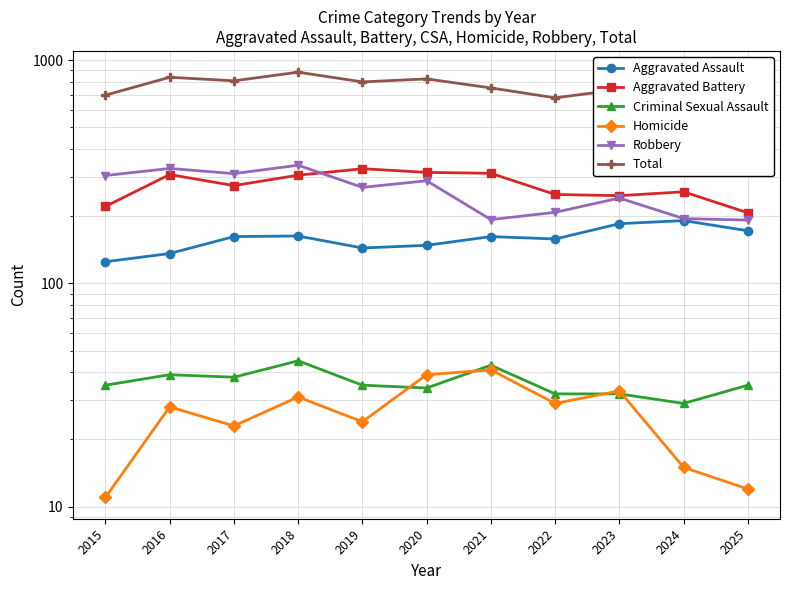

Which series has the largest range (max minus min)?

Total